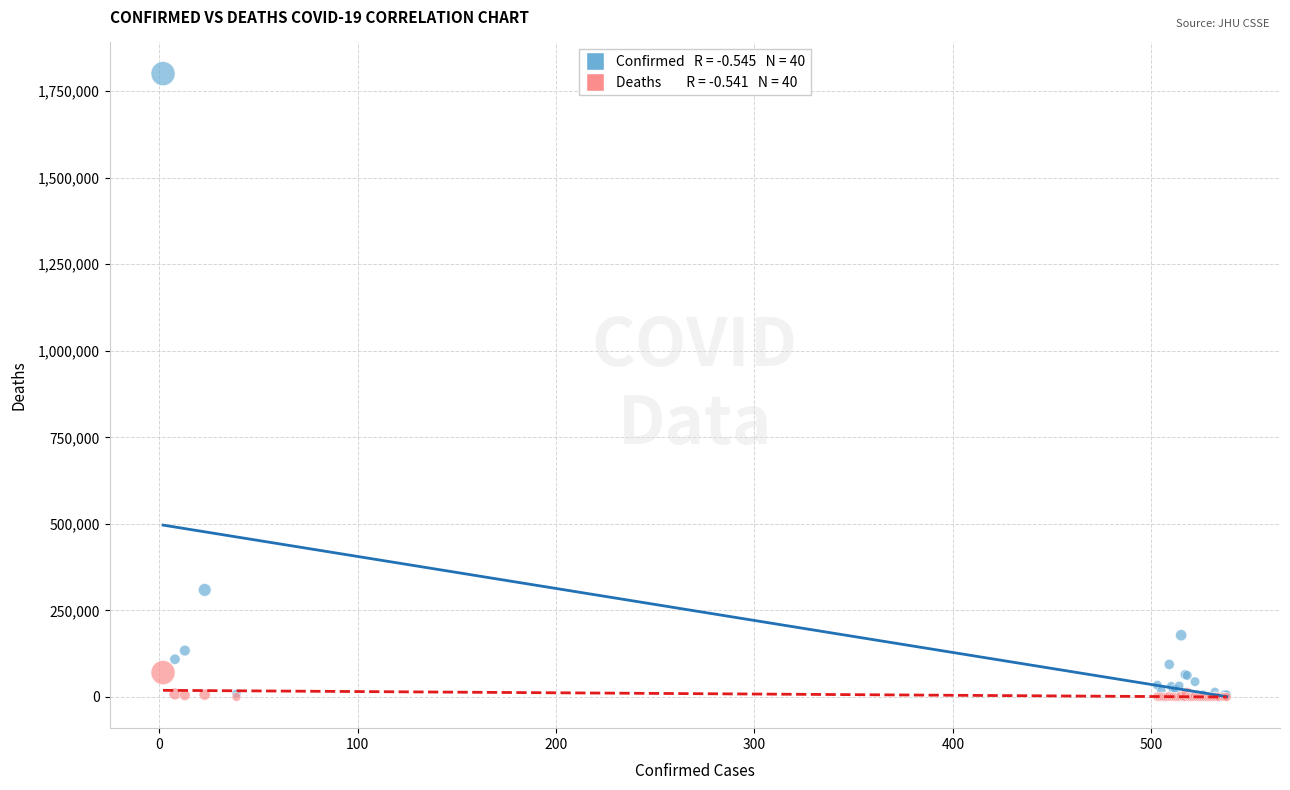

Across all series, what Y value is closest to 900413?

309274